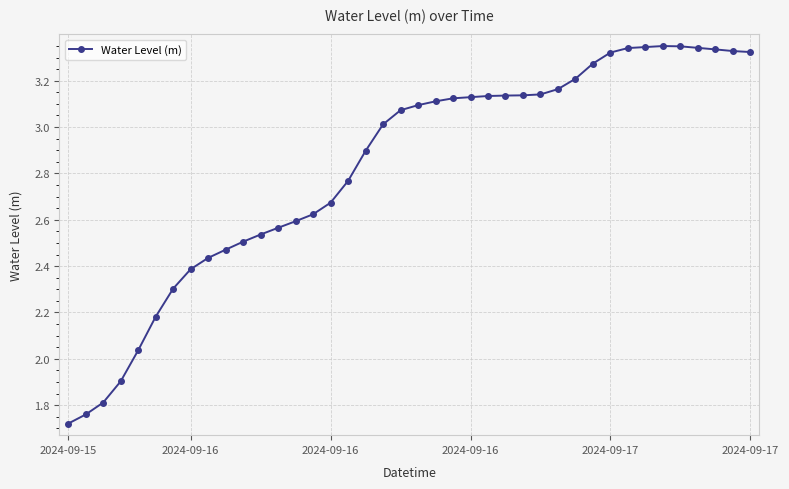

What is the difference between the second highest and minimum values?

1.6